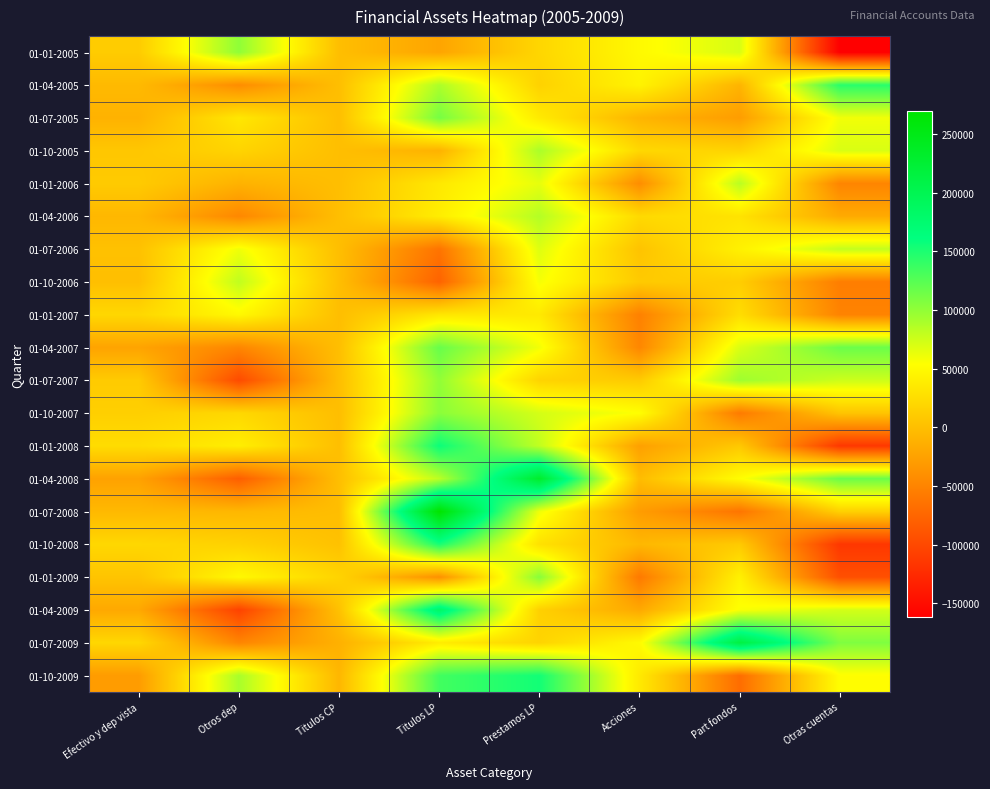

How many data points does each series have?

8